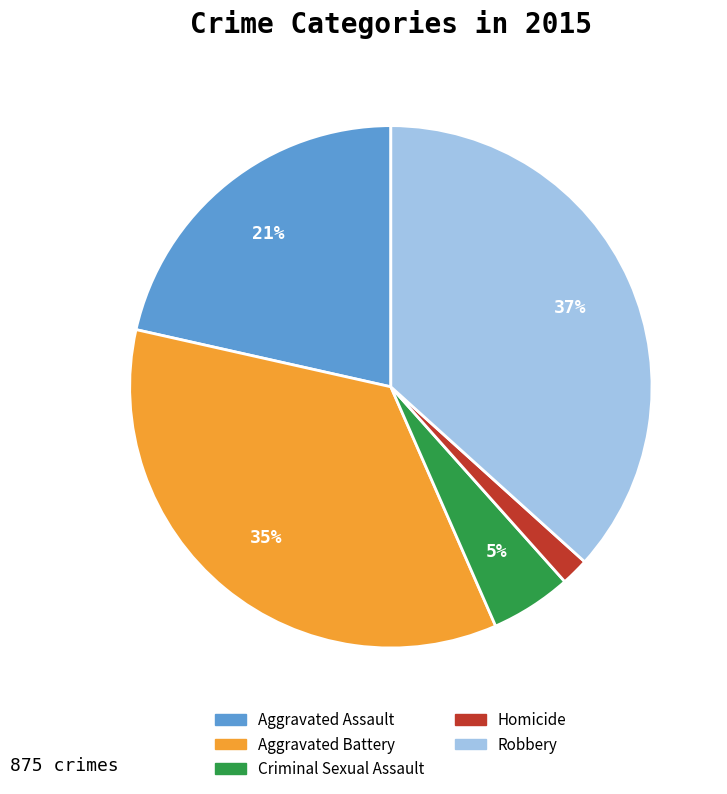

To the nearest percent, what portion does Homicide represent?

2%